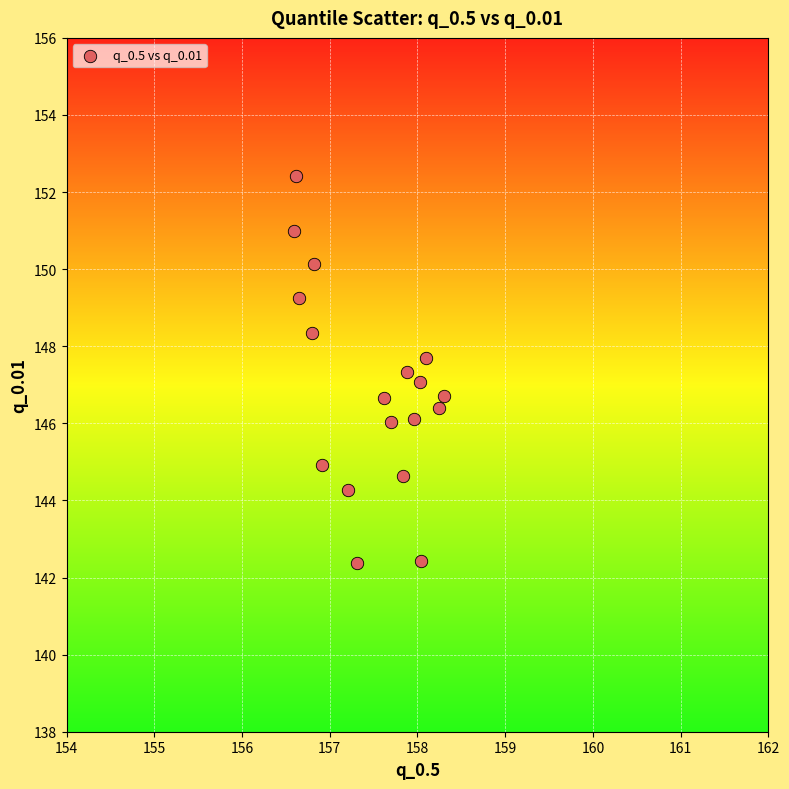

What is the range of Y values (max minus min)?

10.1